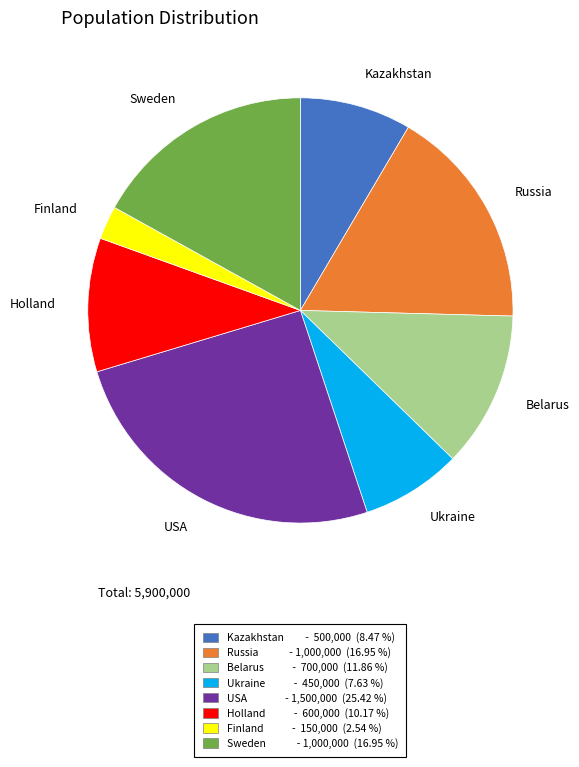

Does any single category account for the majority?

No